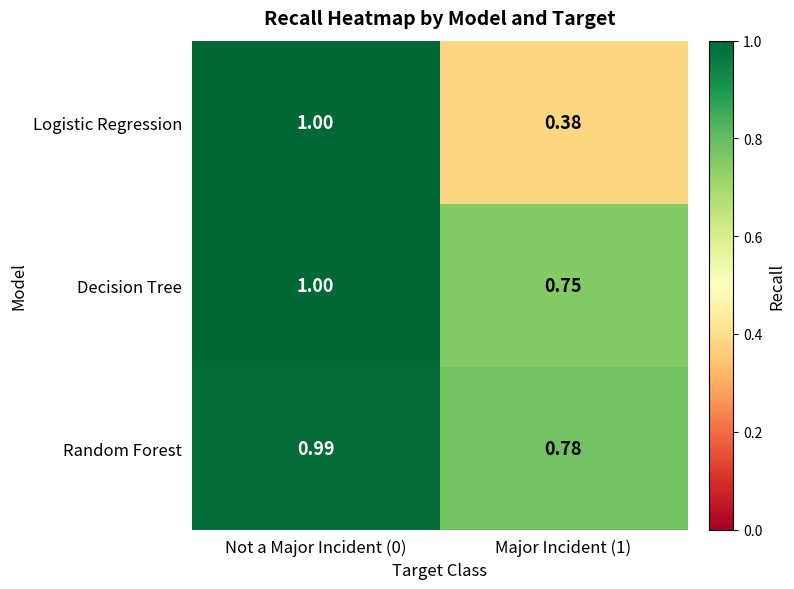

Is the value of Decision Tree at Not a Major Incident (0) greater than the value of Random Forest at Not a Major Incident (0)?

Yes